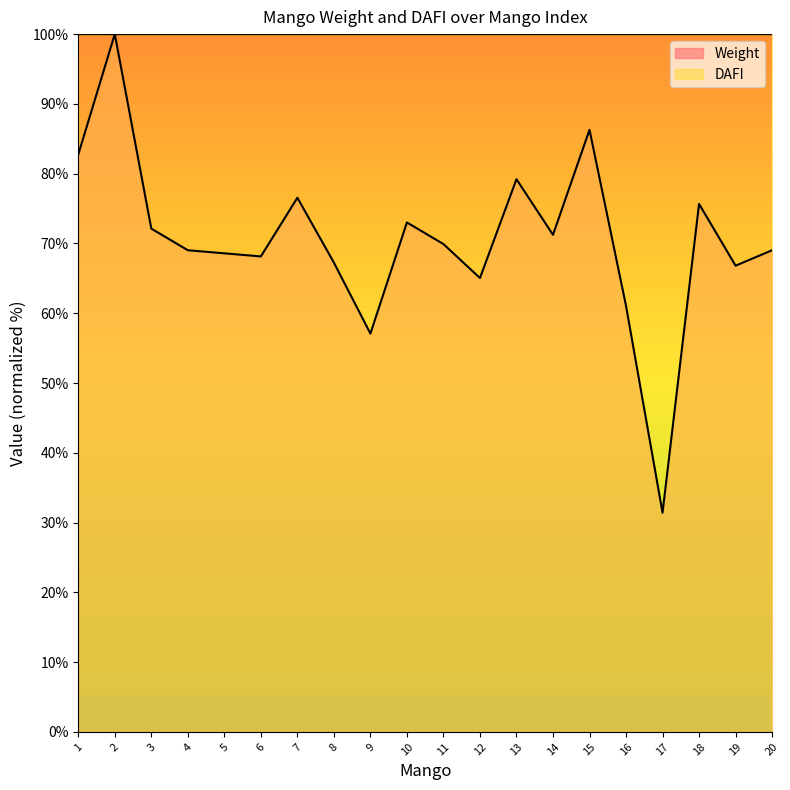

How many points are higher than both their immediate neighbors (excluding endpoints)?

6